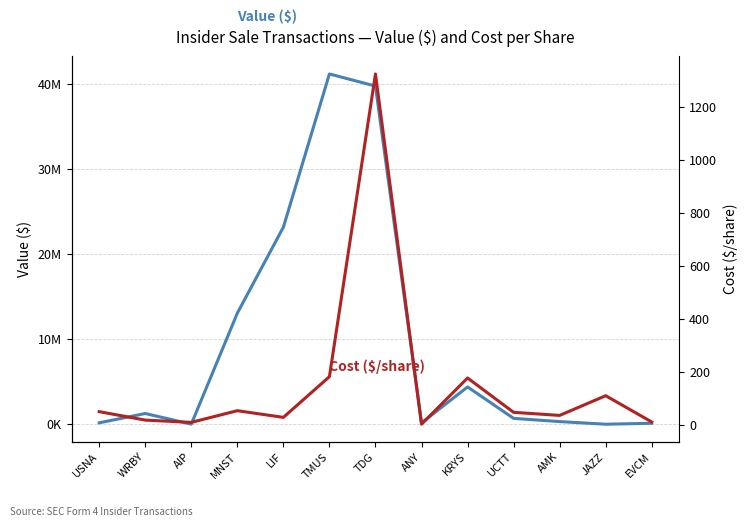

At which category is the sum across all series the highest?

TMUS